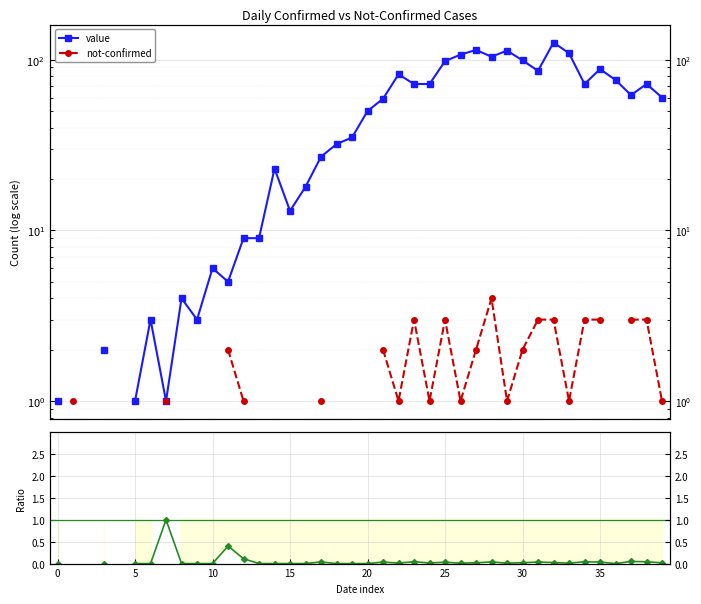

What value does the not-confirmed series have at 27?

2.0